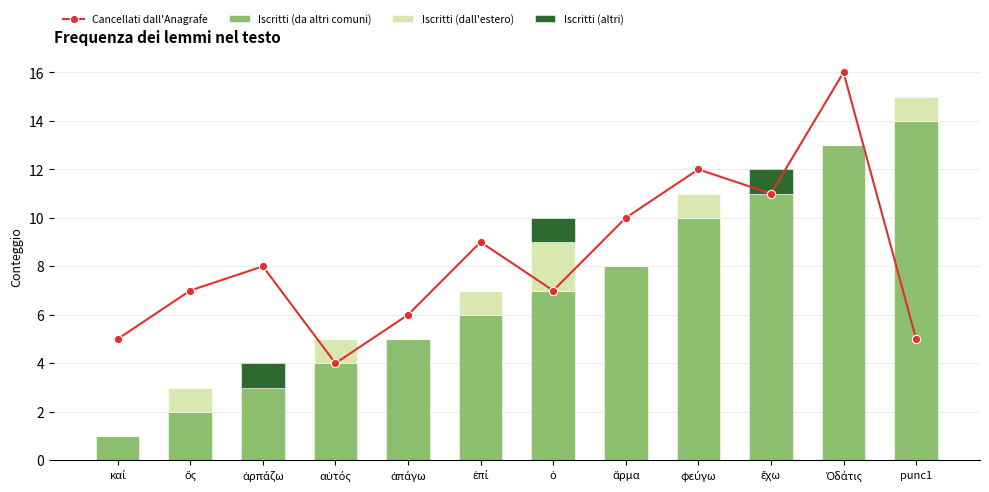

Reading right to left, what are all the values shown in this chart?

Cancellati dall'Anagrafe: 5	16	11	12	10	7	9	6	4	8	7	5
Iscritti (da altri comuni): 14	13	11	10	8	7	6	5	4	3	2	1
Iscritti (dall'estero): 1	0	0	1	0	2	1	0	1	0	1	0
Iscritti (altri): 0	0	1	0	0	1	0	0	0	1	0	0